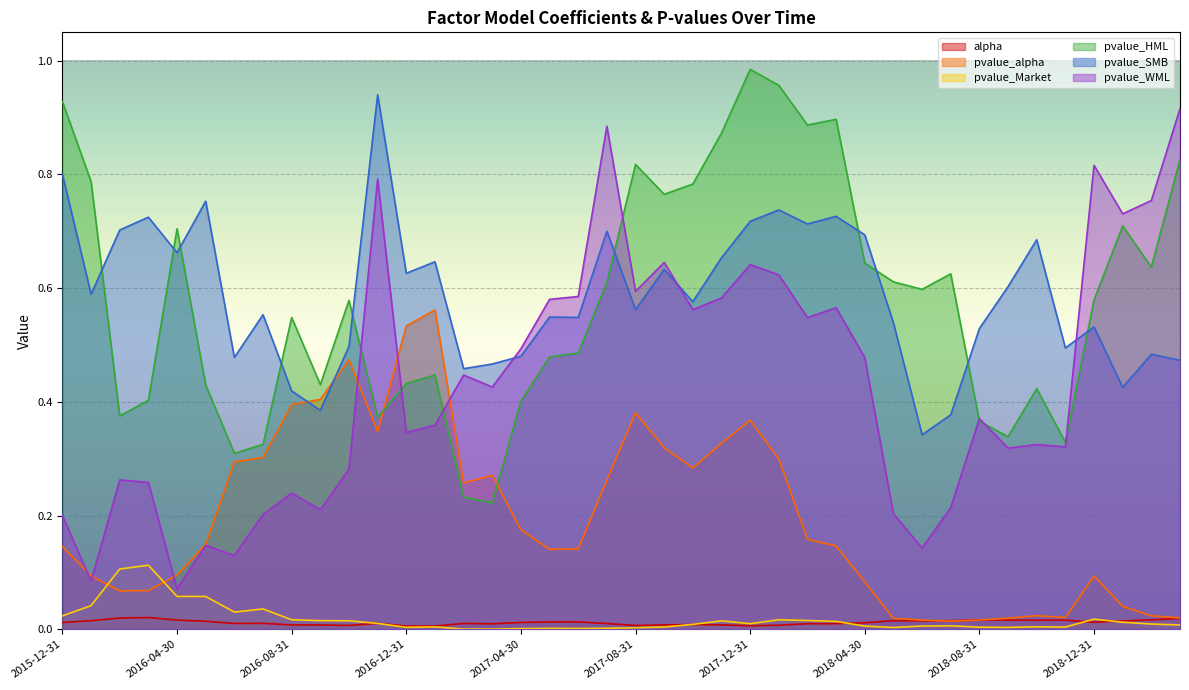

At which label is pvalue_WML closest to 0?

2016-04-30